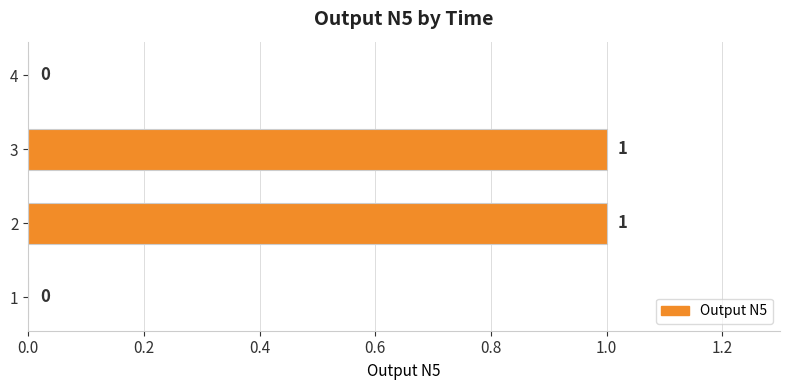

True or false: the data shows 0 at 1.

True